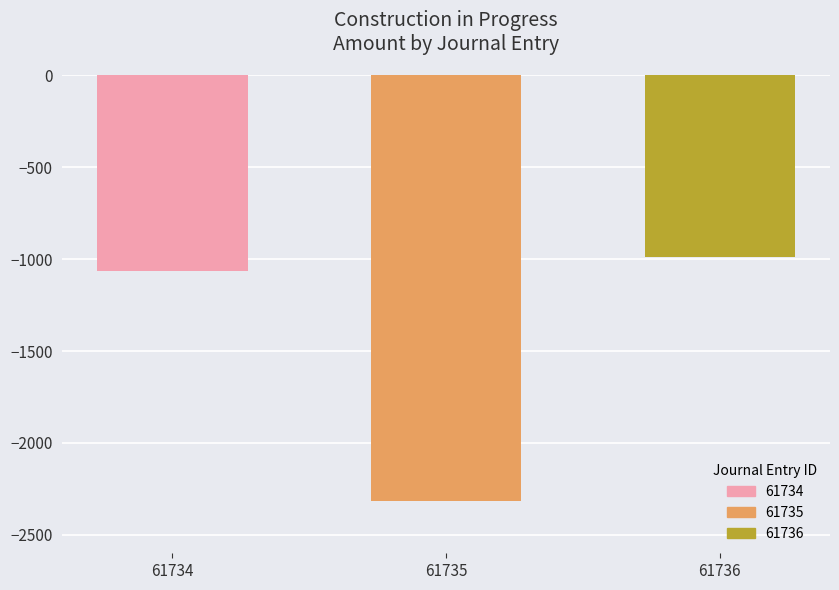

Reading left to right, extract all data points from this chart.

61734=-1062.2	61735=-2316.3	61736=-986.3